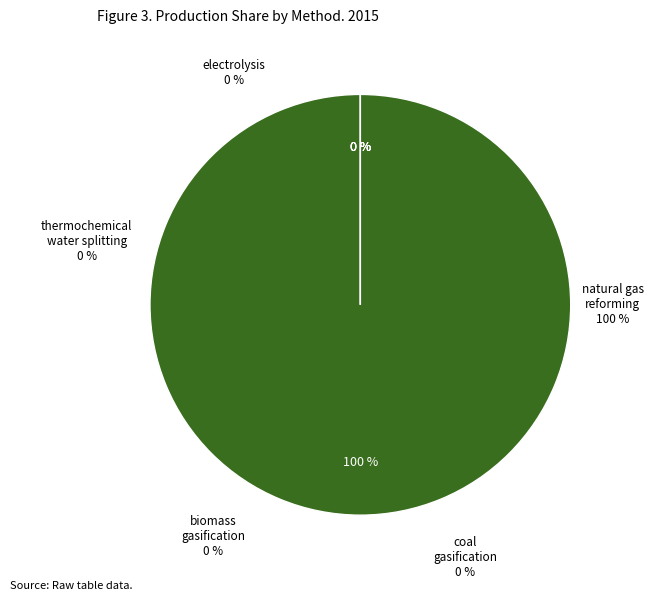

What is the smallest slice in the pie chart?

electrolysis